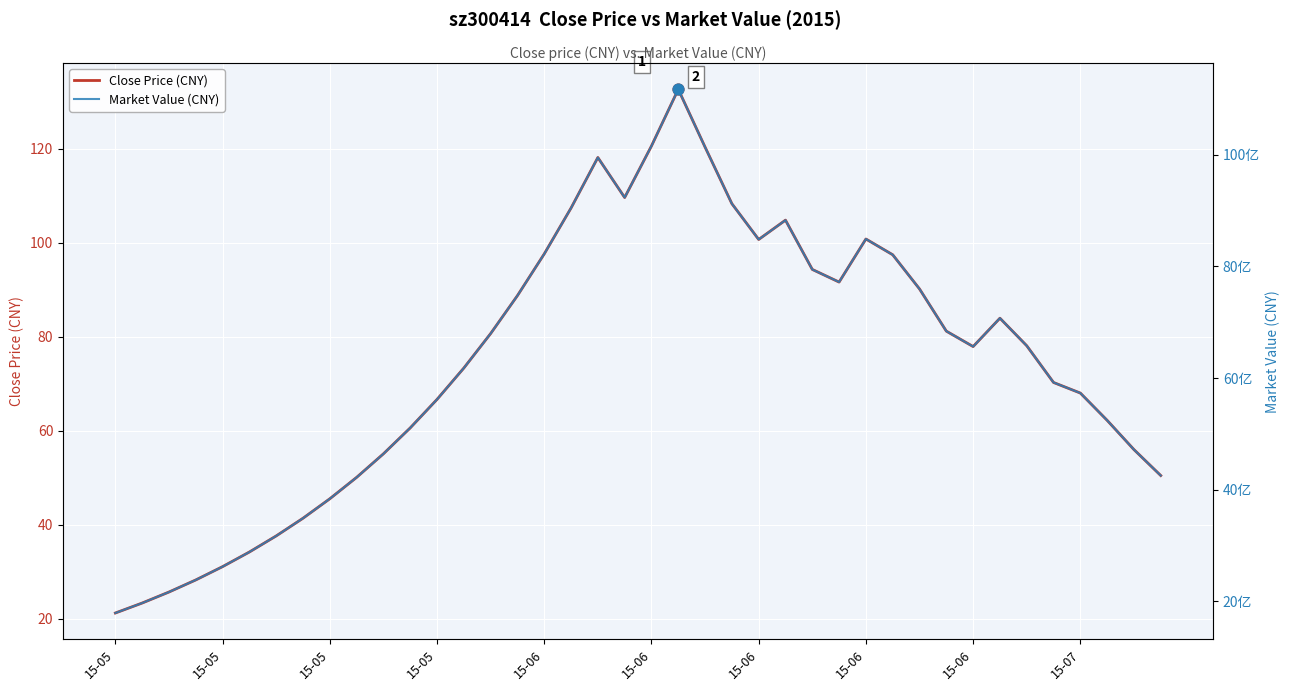

What are all the series names shown in the legend?

Close Price (CNY), Market Value (CNY)